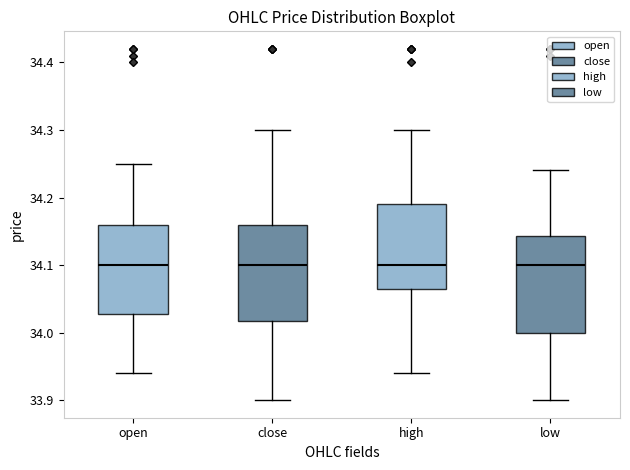

Reading left to right, read every box against the y-axis: the position of its median line, the range the box covers, and the ends of its whiskers. The values are not printed on the chart, so give them approximately, as read against the axis.

open: median 34.10, box 34.03 to 34.16, whiskers 33.94 to 34.25
close: median 34.10, box 34.02 to 34.16, whiskers 33.90 to 34.30
high: median 34.10, box 34.07 to 34.19, whiskers 33.94 to 34.30
low: median 34.10, box 34.00 to 34.14, whiskers 33.90 to 34.24